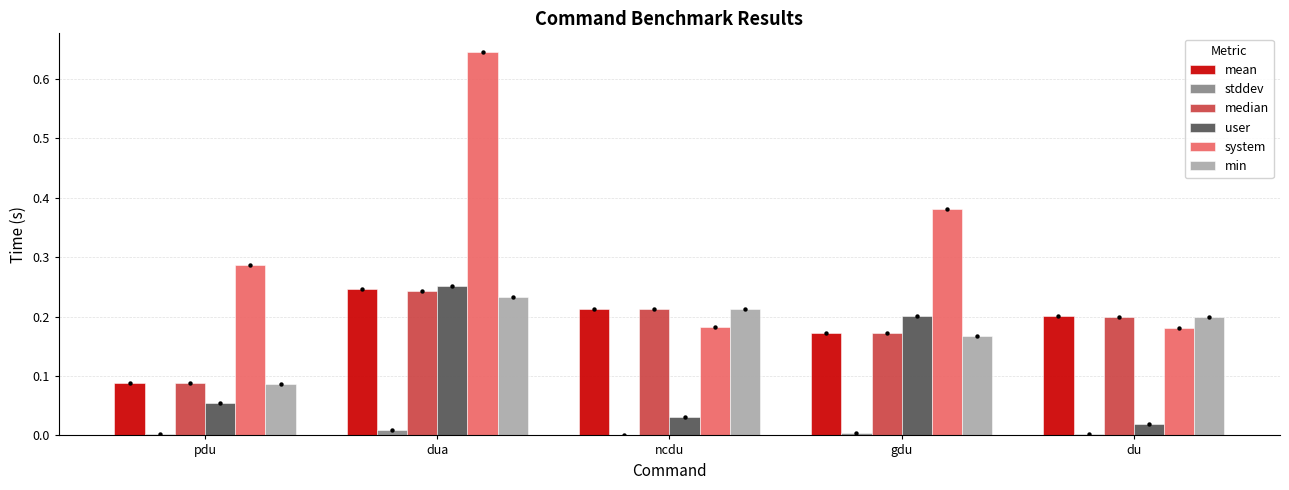

At how many categories does at least one series exceed 0?

5